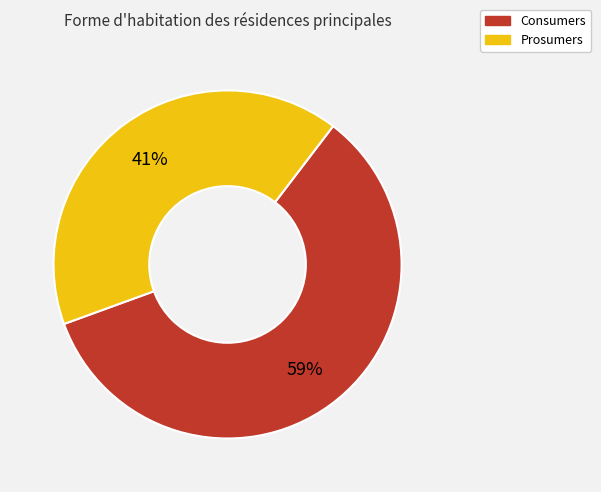

Is there a majority slice in this chart?

Yes